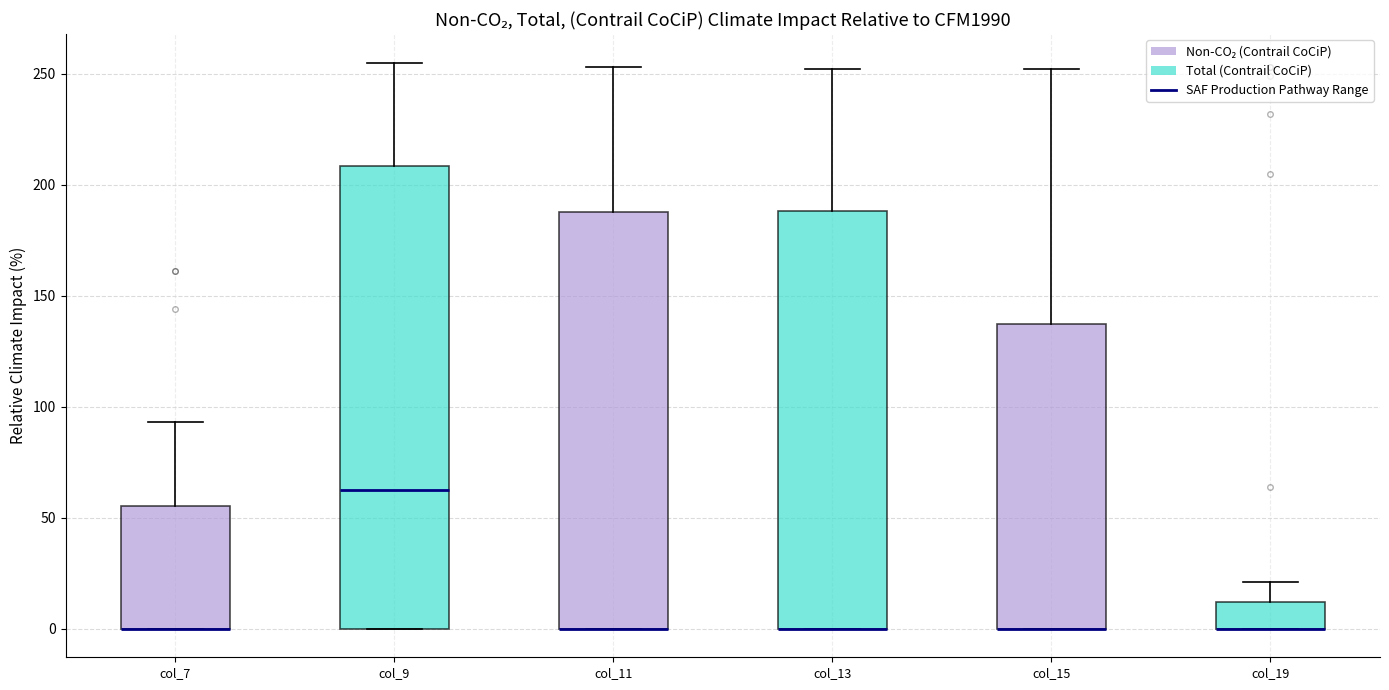

Reading left to right, read every box against the y-axis: the position of its median line, the range the box covers, and the ends of its whiskers. The values are not printed on the chart, so give them approximately, as read against the axis.

col_7: median 0 (drawn on the box's lower edge), box 0 to 55, whiskers 0 to 95
col_9: median 65, box 0 to 210, whiskers 0 to 255
col_11: median 0 (drawn on the box's lower edge), box 0 to 190, whiskers 0 to 255
col_13: median 0 (drawn on the box's lower edge), box 0 to 190, whiskers 0 to 250
col_15: median 0 (drawn on the box's lower edge), box 0 to 135, whiskers 0 to 250
col_19: median 0 (drawn on the box's lower edge), box 0 to 10, whiskers 0 to 20